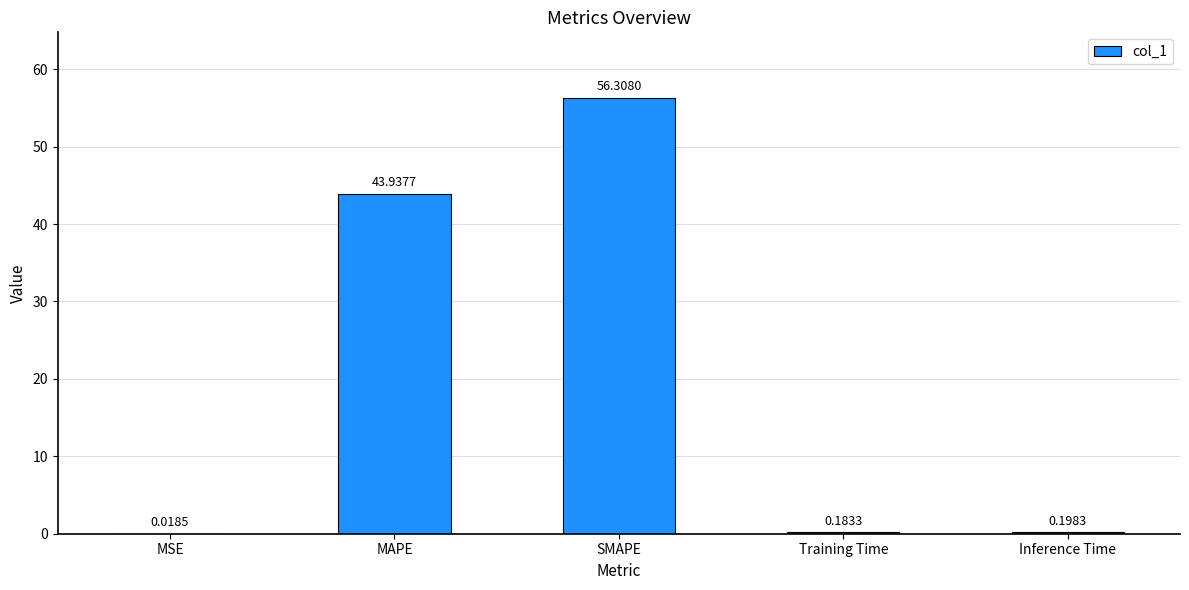

What is the change in value from MAPE to Training Time?

-43.8